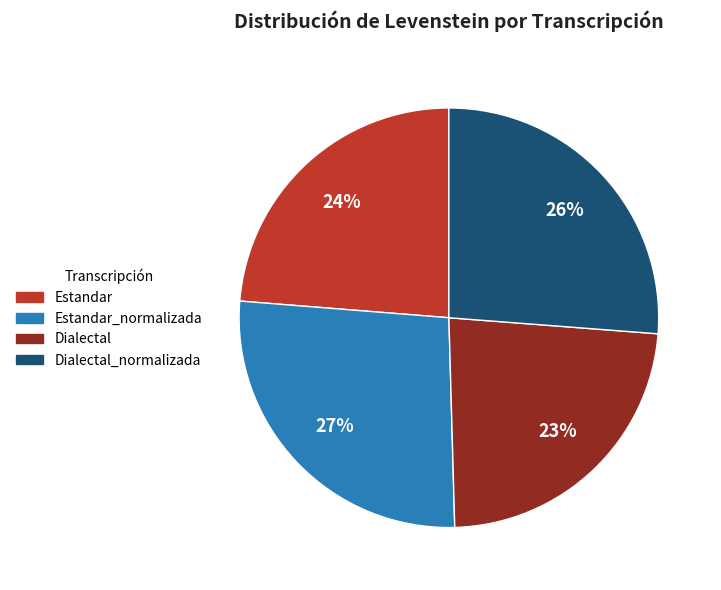

The Dialectal slice represents 16% of the pie. True or false?

False